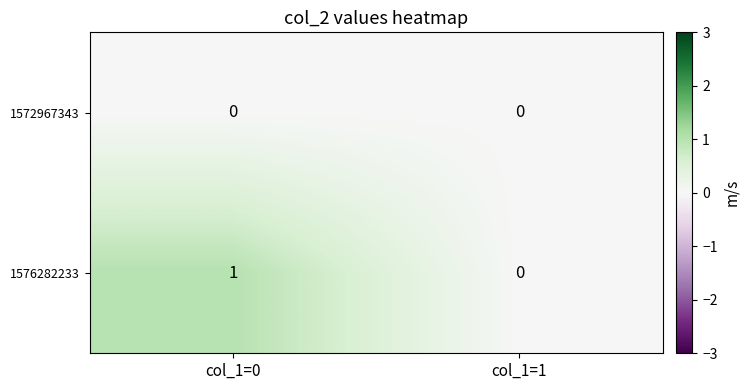

The value of 1576282233 at col_1=1 is 1. True or false?

False